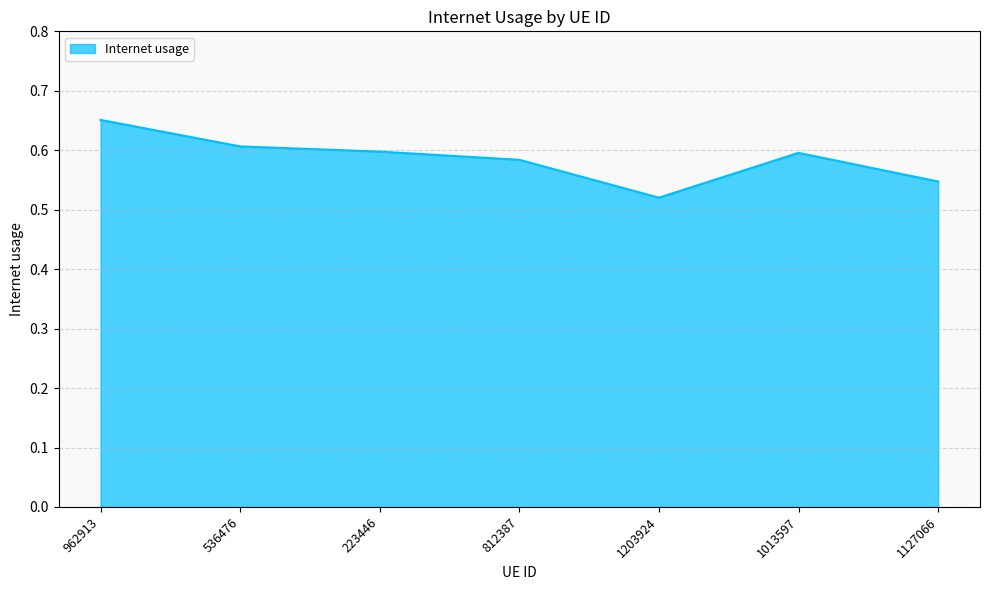

Which category has the lowest value across all series?

1203924